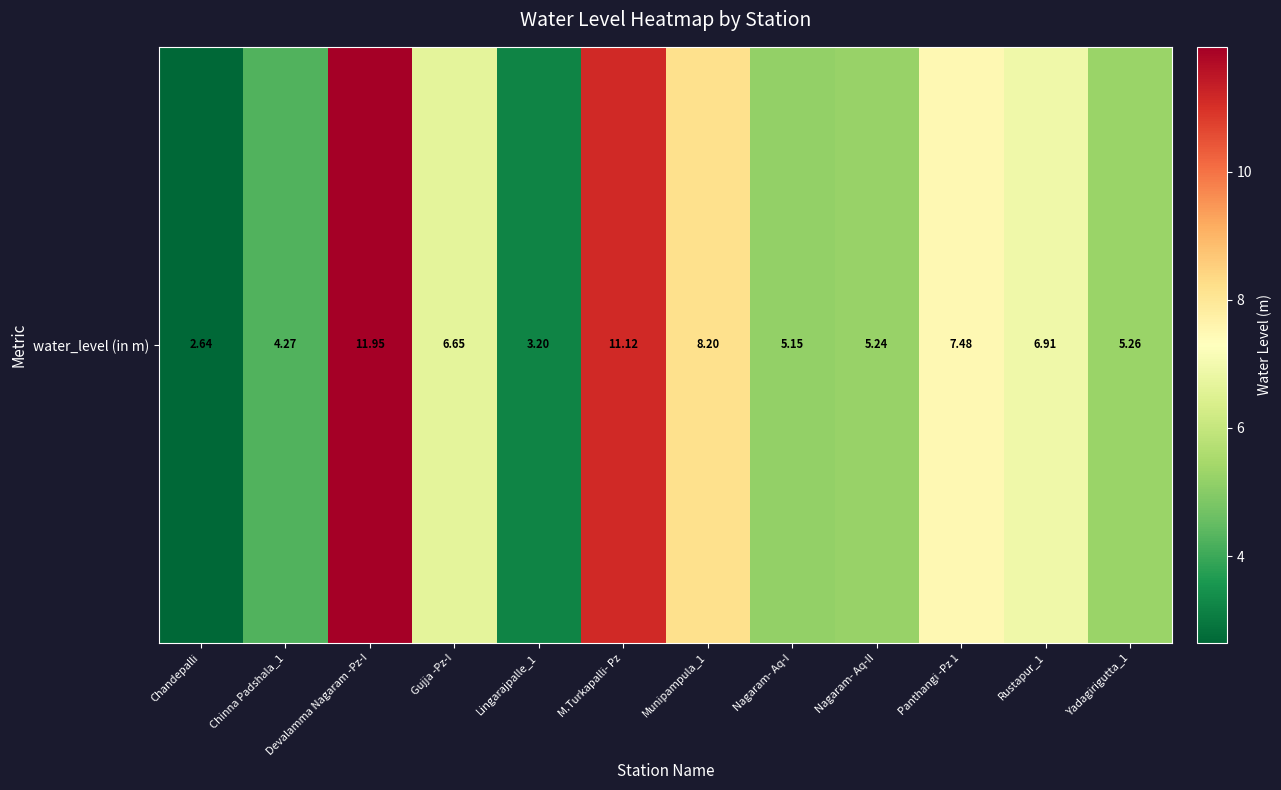

Is it true that the value at Lingarajpalle_1 is 3.2?

True